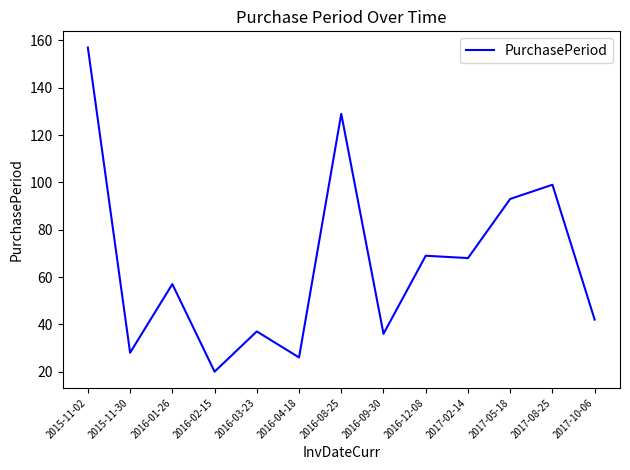

Is it true that the value at 2017-10-06 is 42?

True